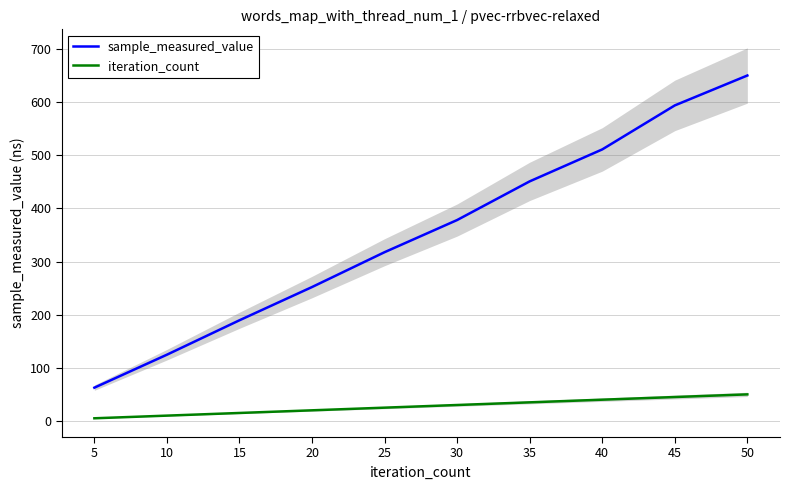

List the series in order of their overall mean, highest first.

sample_measured_value, iteration_count